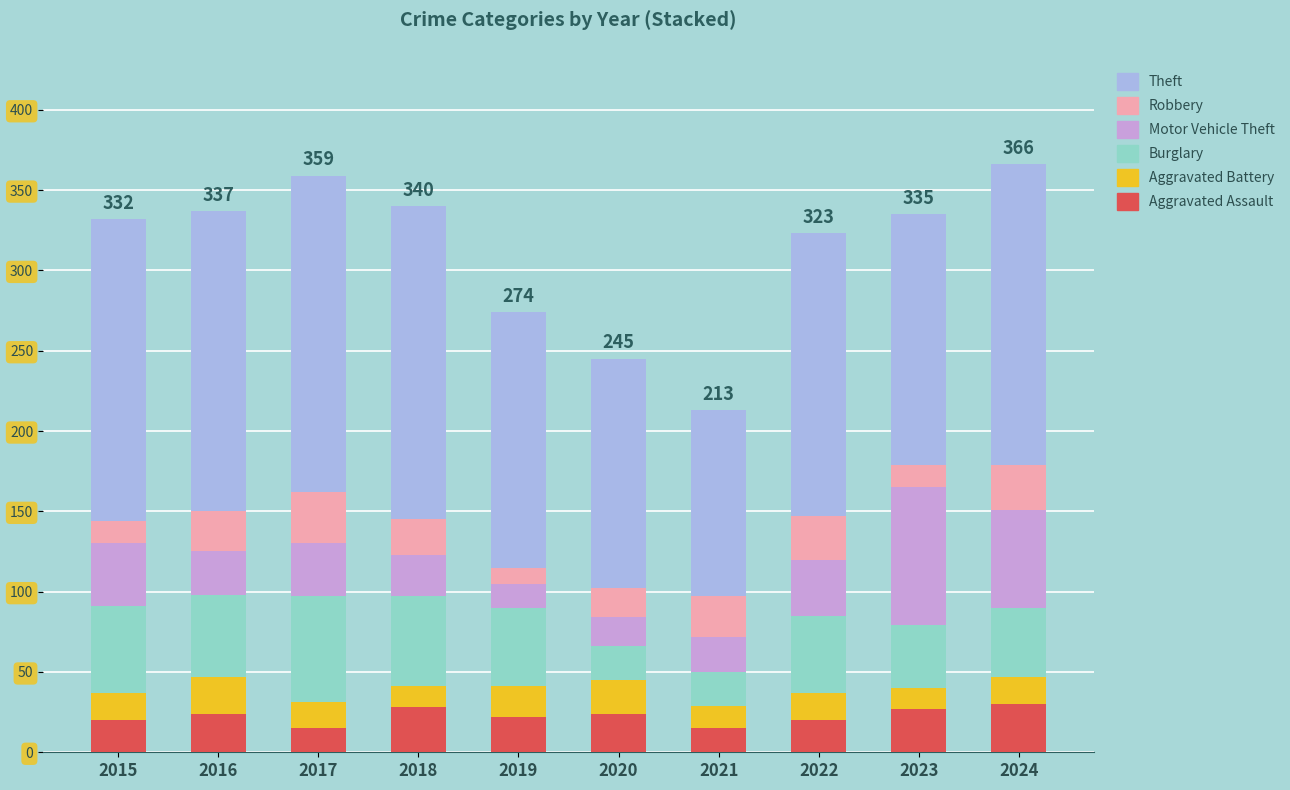

What is the total value across all series at 2018?

340